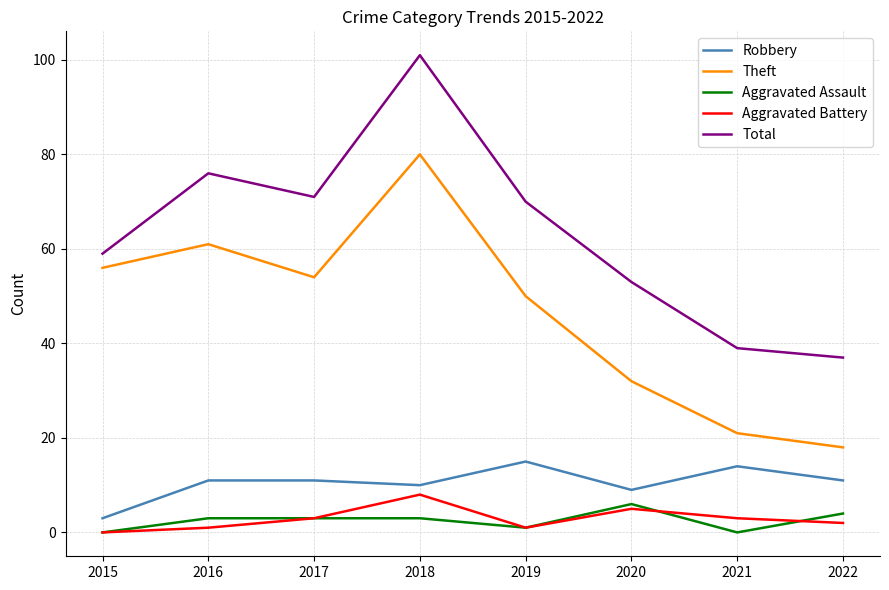

True or false: Robbery and Aggravated Assault cross at least once.

False